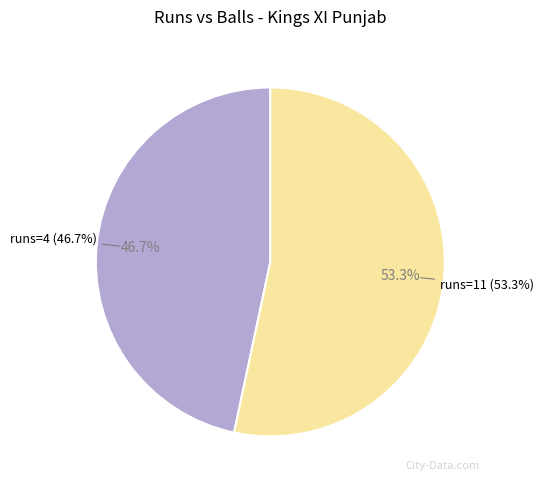

Approximately how many times larger is the value at runs=4 compared to runs=11?

0.9